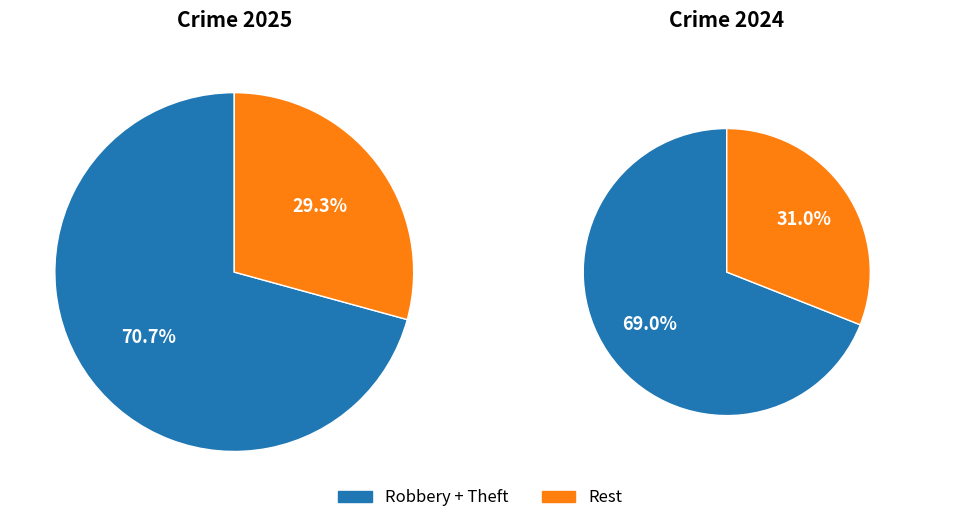

True or false: Homicide accounts for 0% of the total.

True